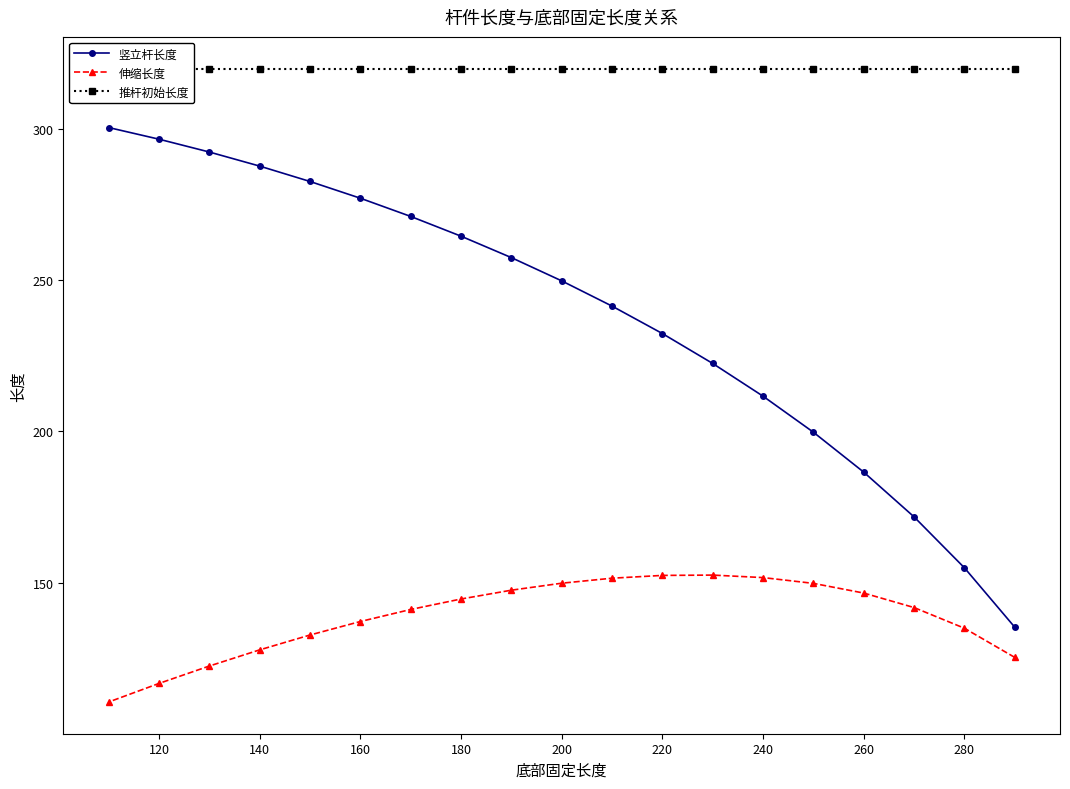

How many lines are shown in the chart?

3